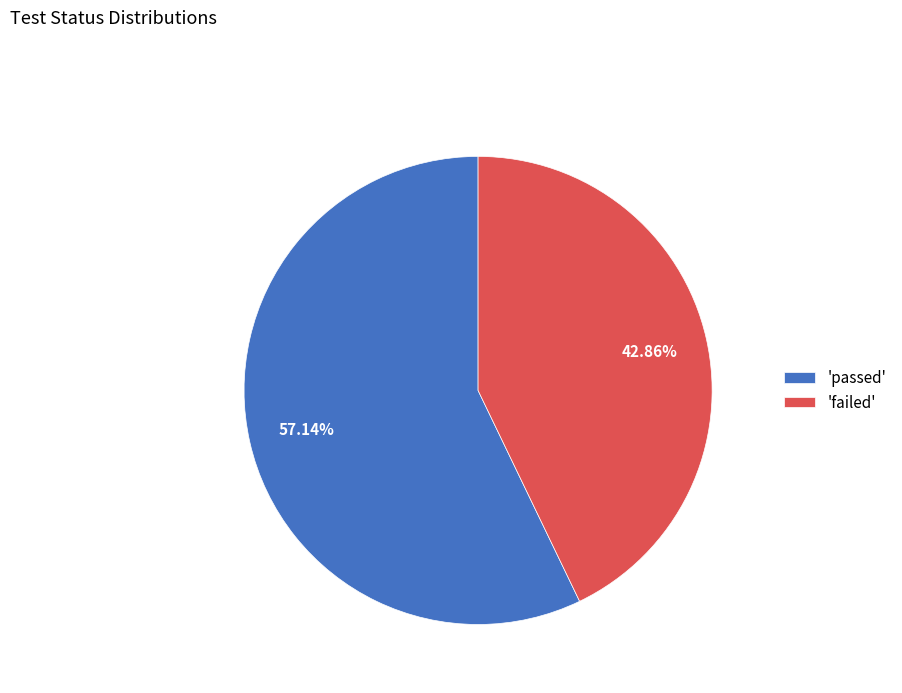

How many slices are in this pie chart?

2